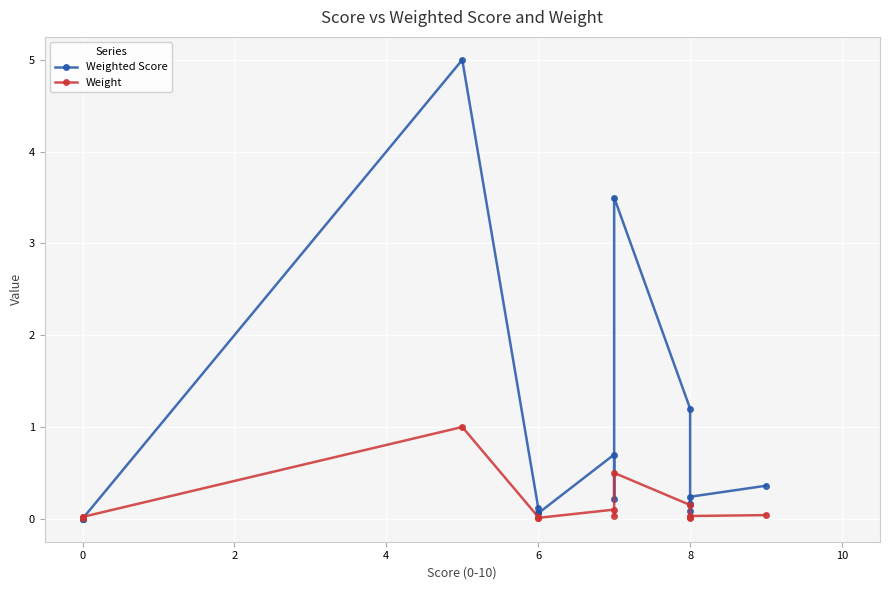

Does the chart display data point markers on the line(s)?

Yes